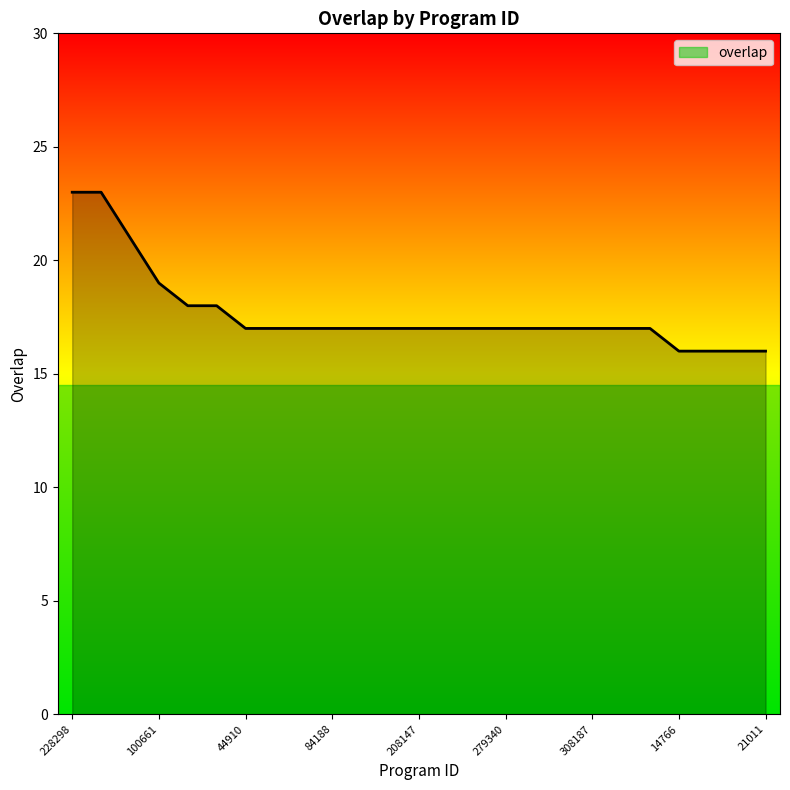

What is the maximum value shown in the chart?

23